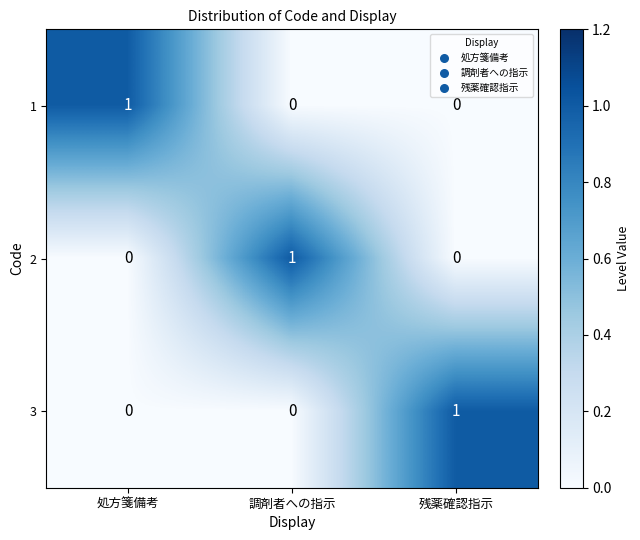

The 2 series shows 1 at 調剤者への指示. True or false?

True